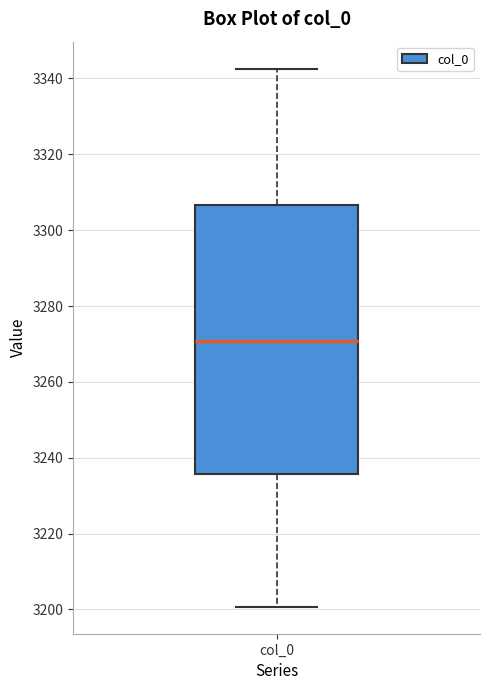

Where does the lower whisker of the box for col_0 end on the y-axis? The values are not printed on the chart, so give them approximately, as read against the axis.

3200